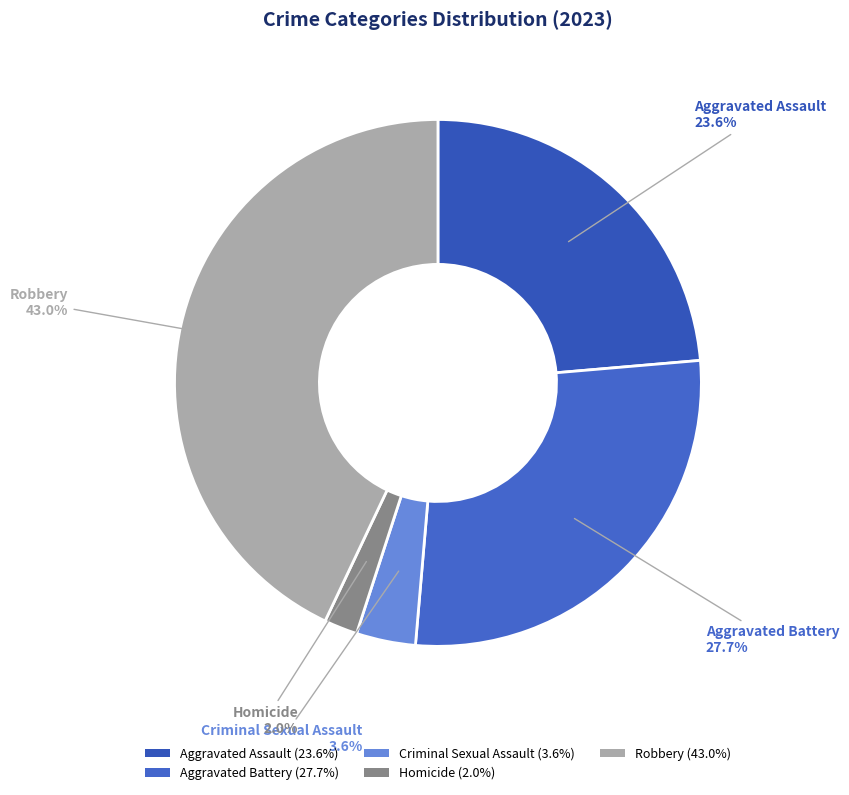

Combined, do Robbery and Criminal Sexual Assault account for over 50%?

No